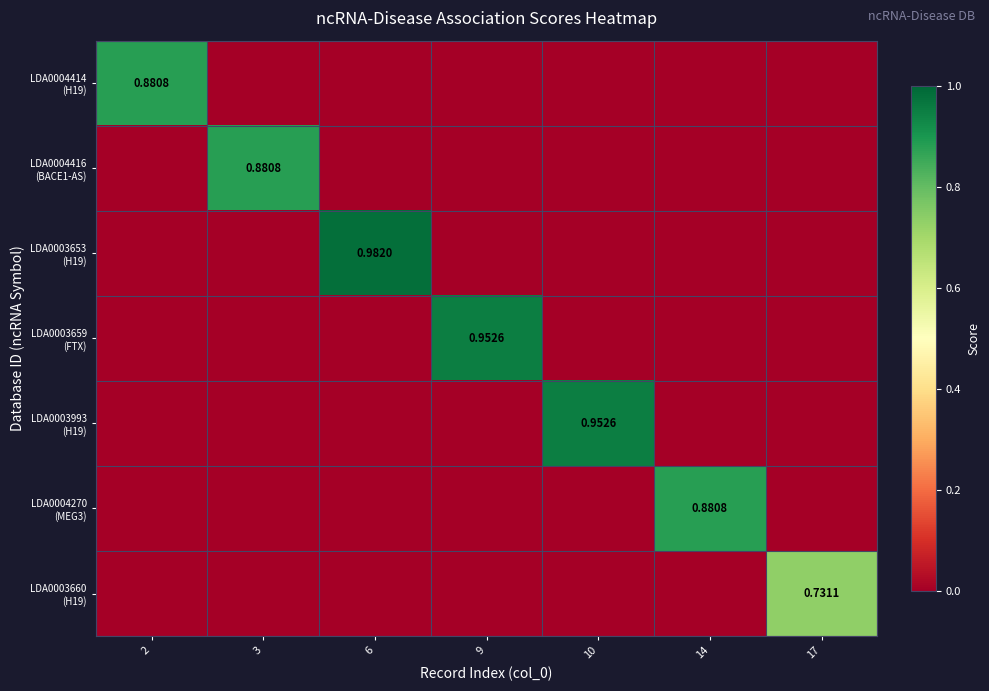

What is the total value across all series at 10?

1.0